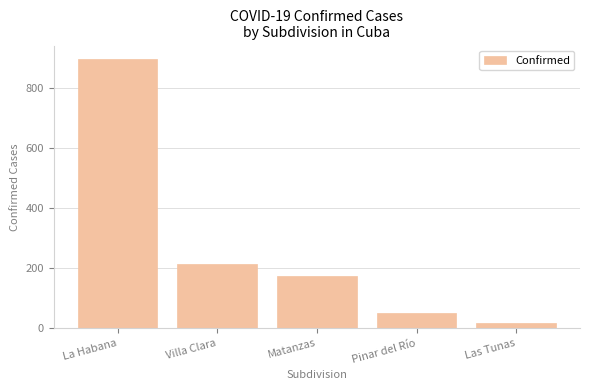

List the labels in order of value, largest first.

La Habana, Villa Clara, Matanzas, Pinar del Río, Las Tunas